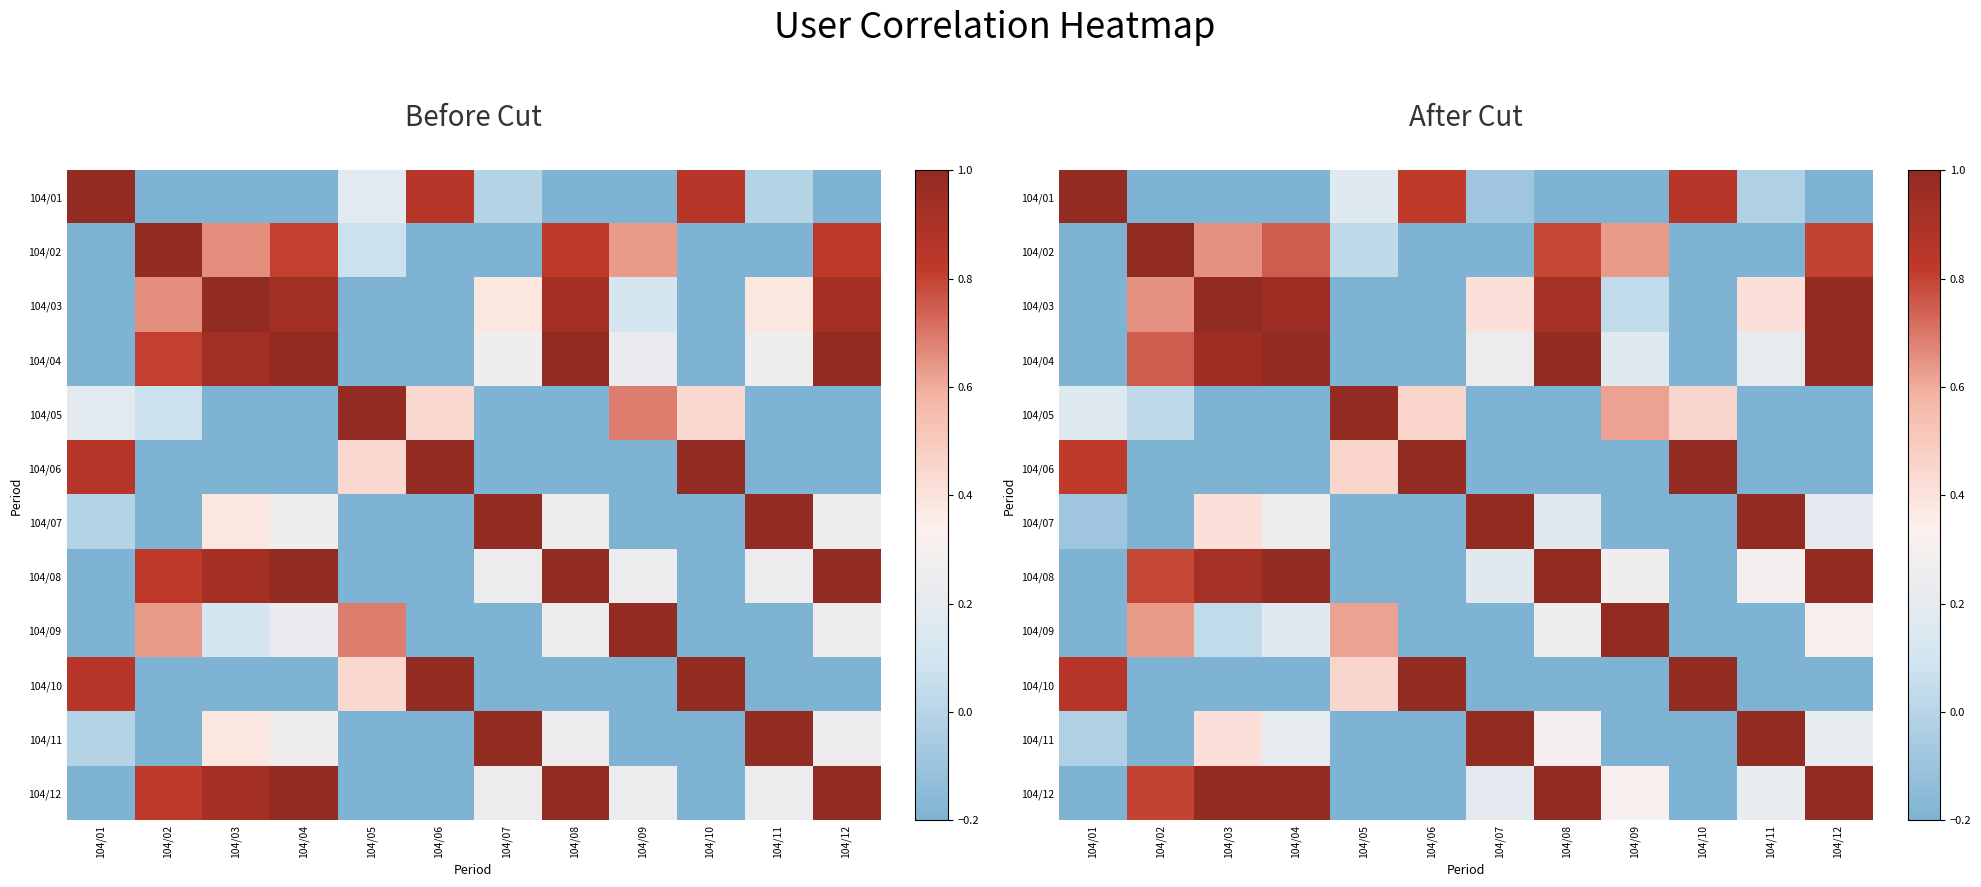

What is the smallest value displayed?

-0.3